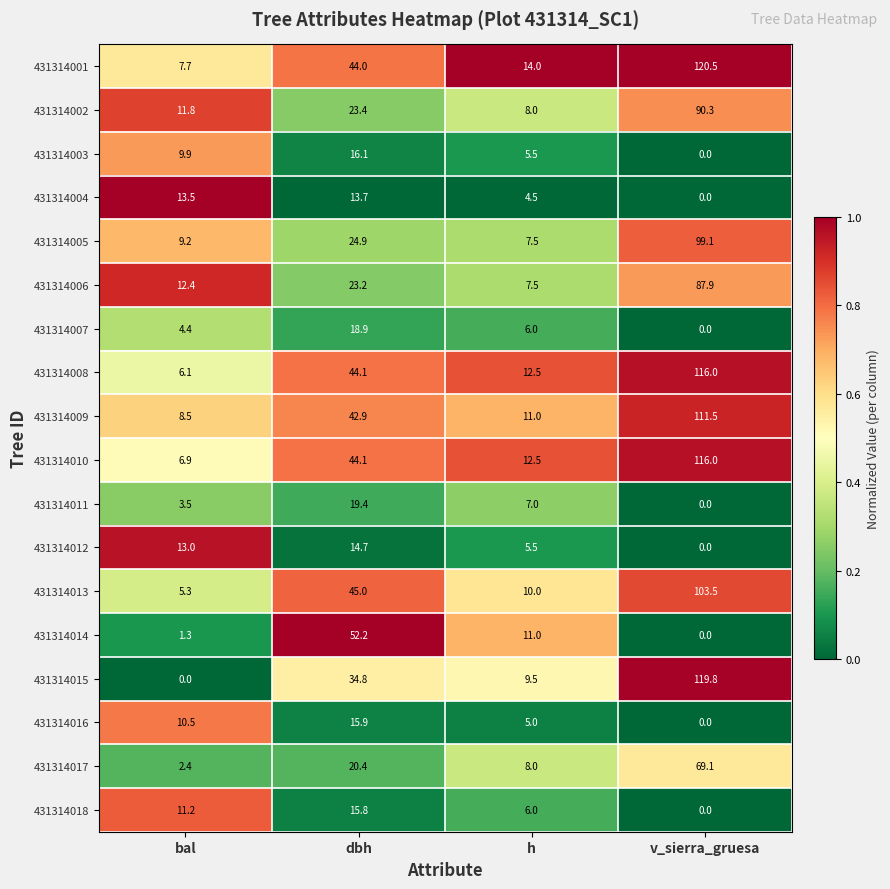

What is the difference between the 431314010 values at v_sierra_gruesa and bal?

109.1